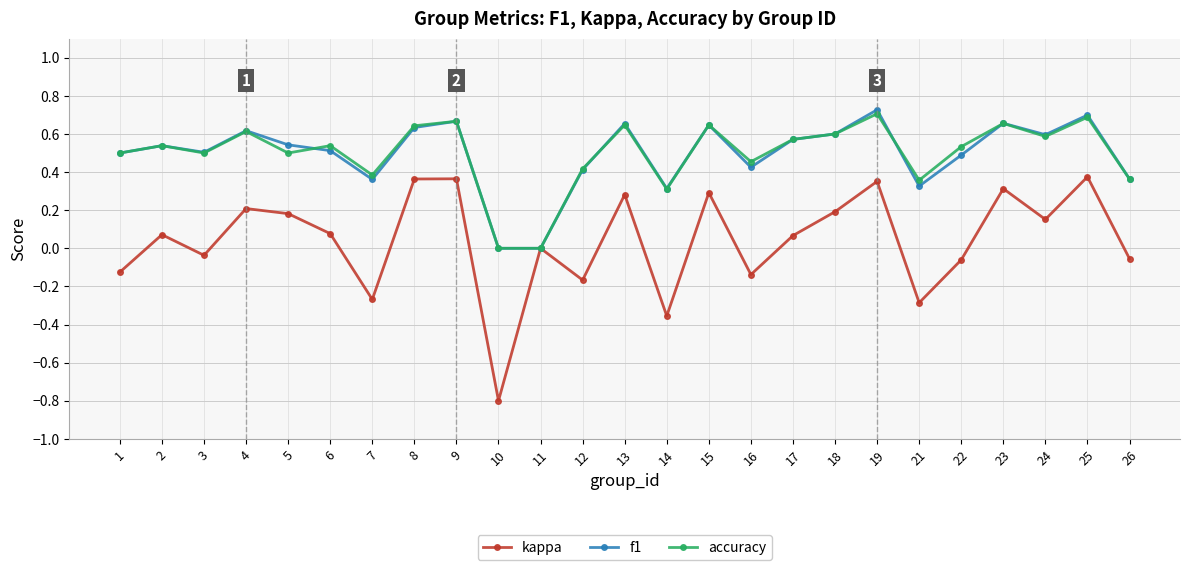

Is it true that f1 equals 0.0 at 10?

True